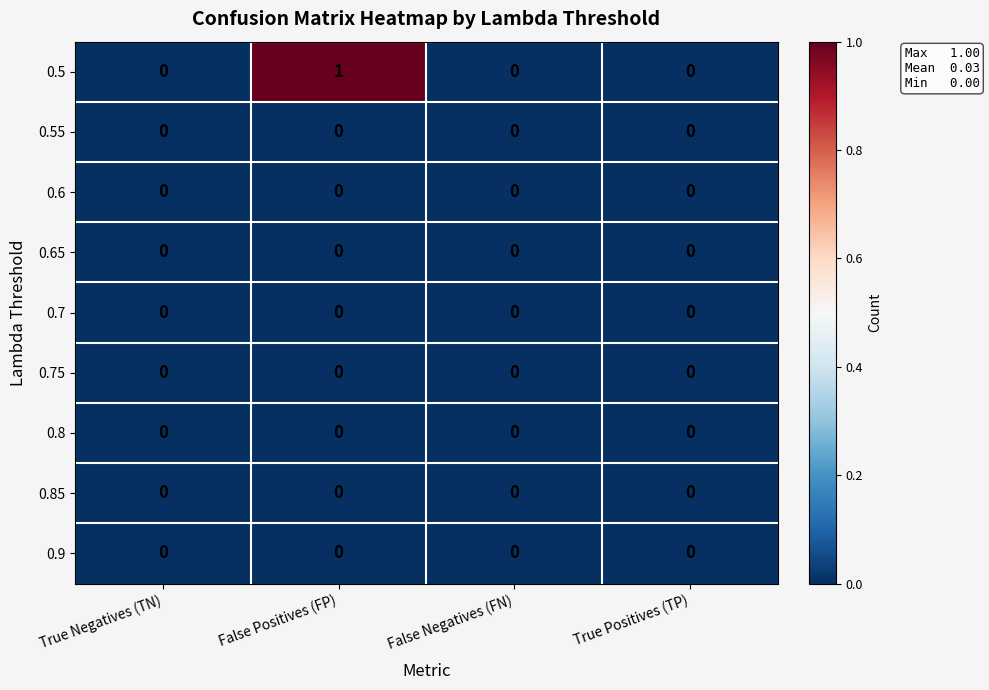

Which series has the largest range (max minus min)?

0.5